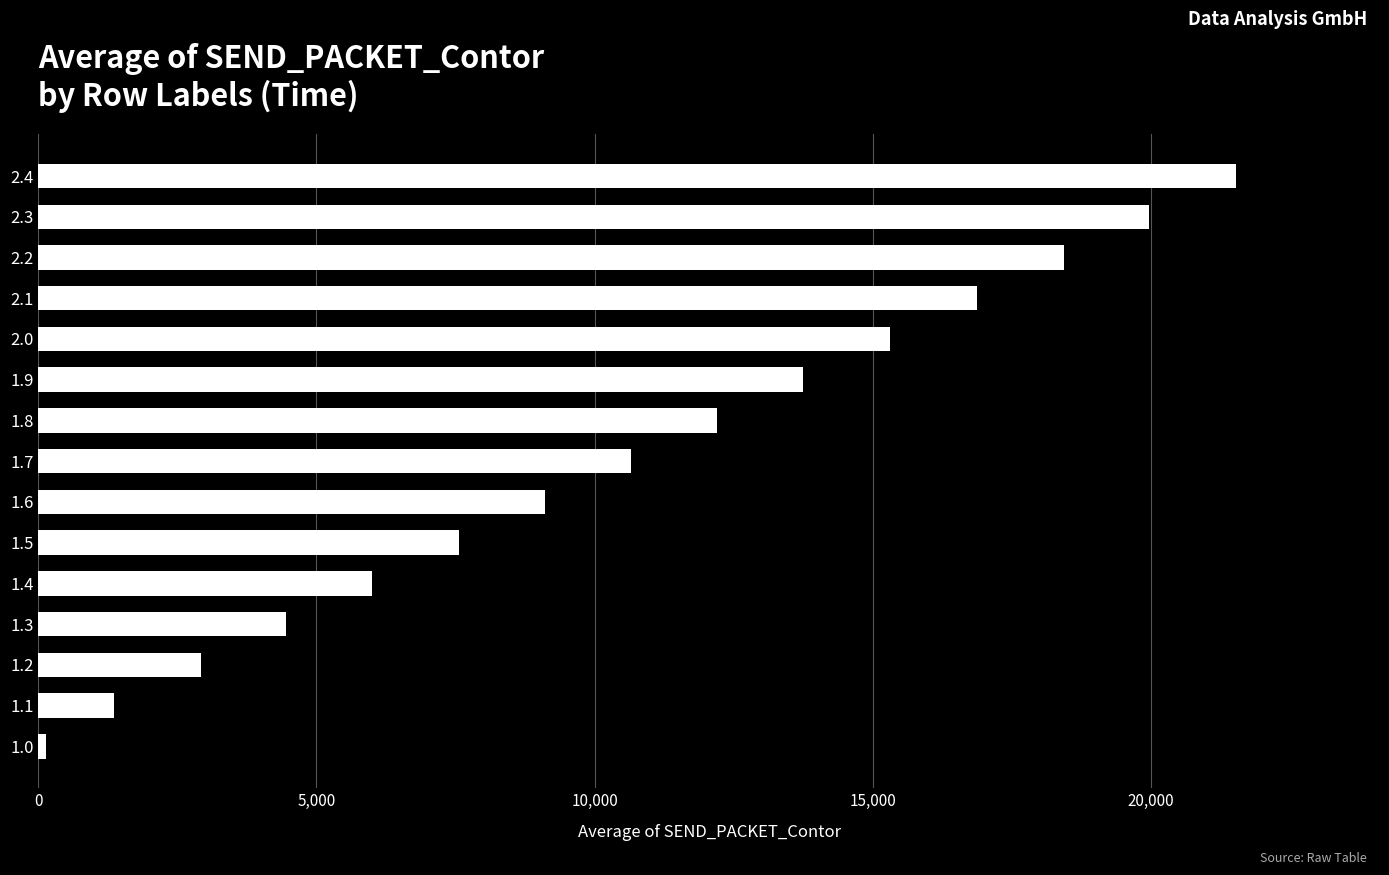

What is the difference between the second highest and minimum values?

19839.1